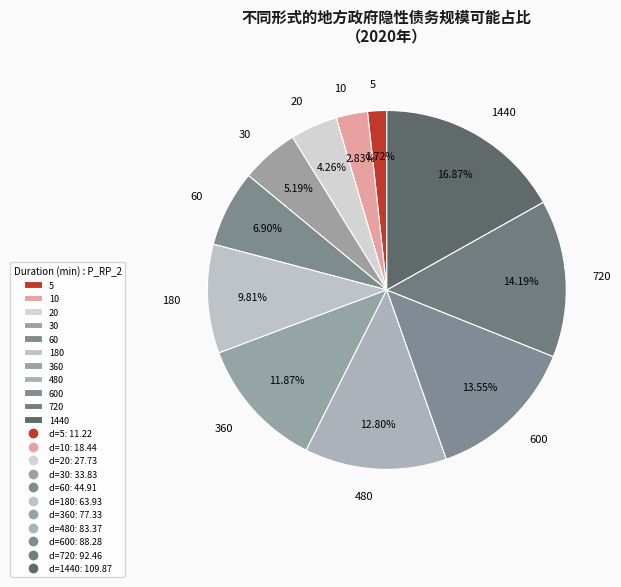

Rank the categories by value from highest to lowest.

1440, 720, 600, 480, 360, 180, 60, 30, 20, 10, 5